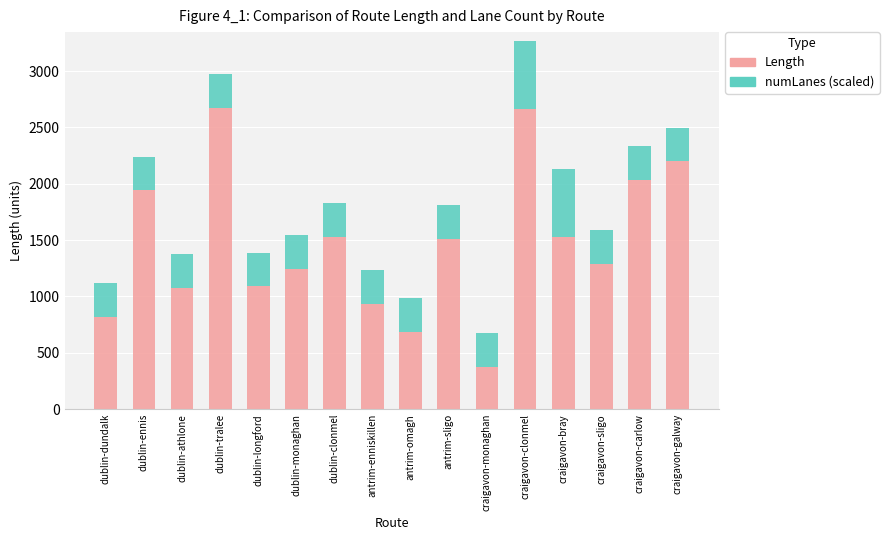

Are the bars horizontal?

No